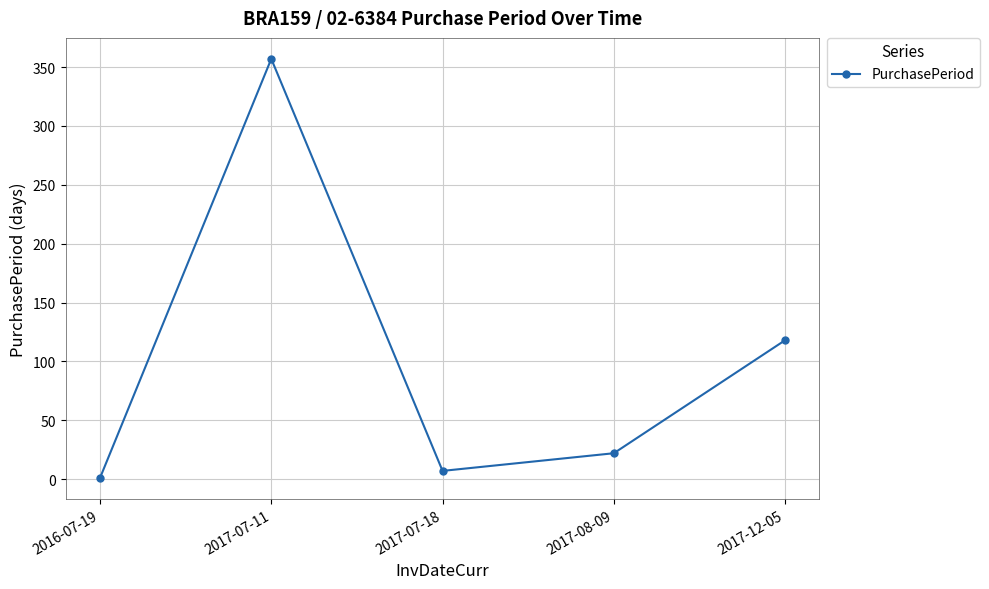

Approximately how many times larger is the value at 2017-07-11 compared to 2017-07-18?

51.0